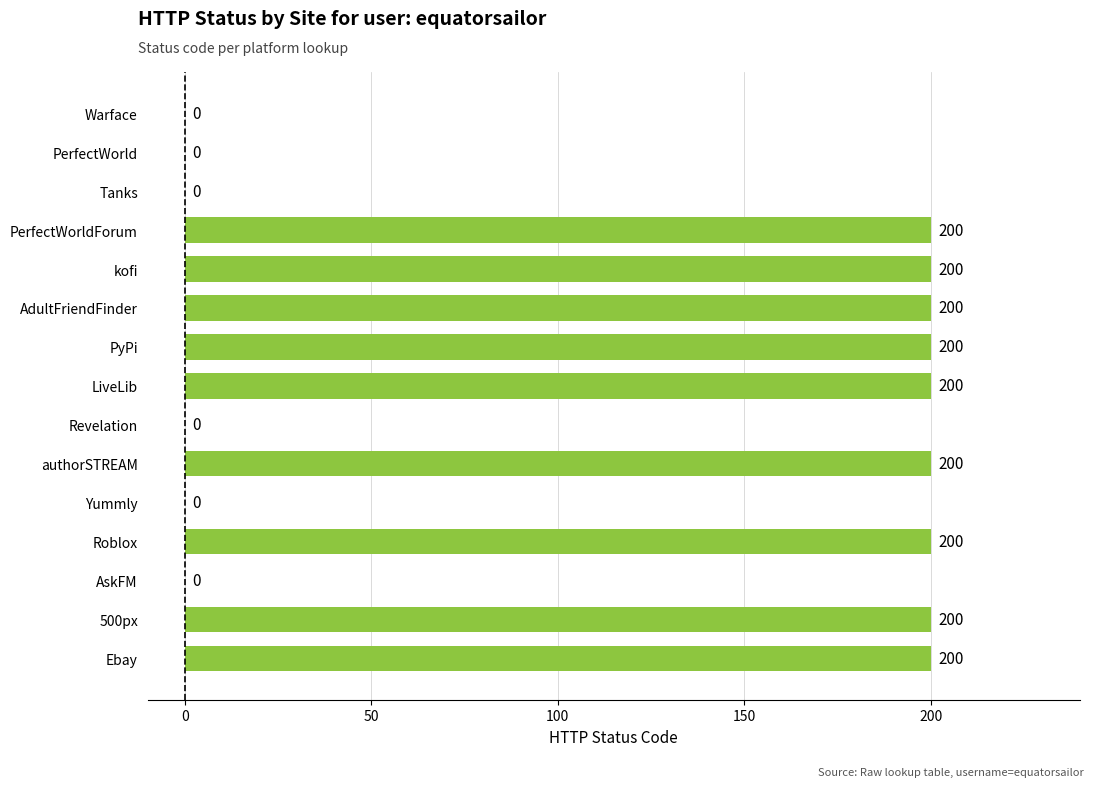

The chart shows a value of 200 at 500px. True or false?

True